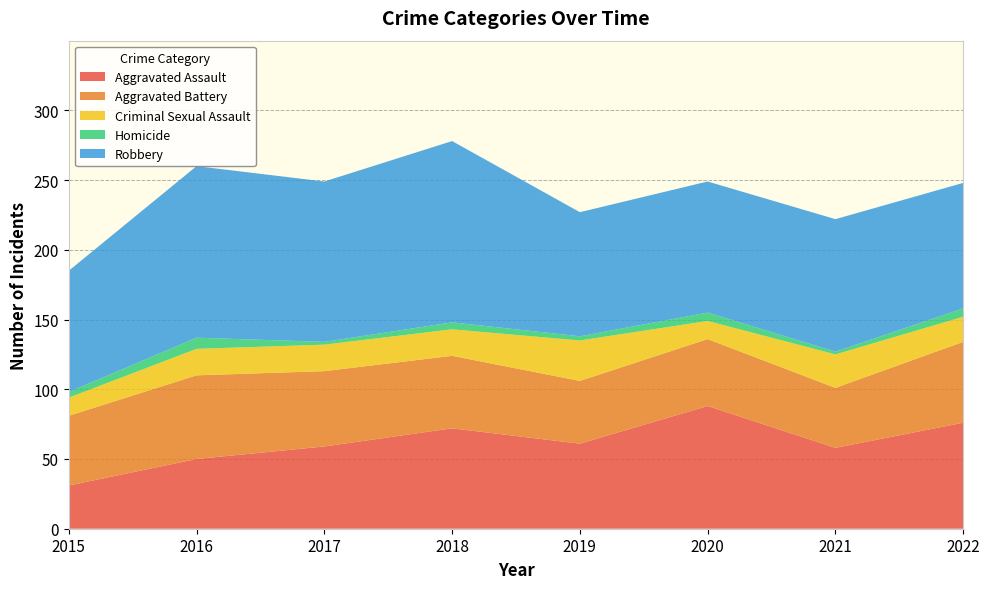

Reading right to left, extract all data points from this chart.

Aggravated Assault: 76	58	88	61	72	59	50	31
Aggravated Battery: 58	43	48	45	52	54	60	50
Criminal Sexual Assault: 18	24	13	29	19	19	19	13
Homicide: 6	2	6	3	5	2	8	4
Robbery: 90	95	94	89	130	115	123	87